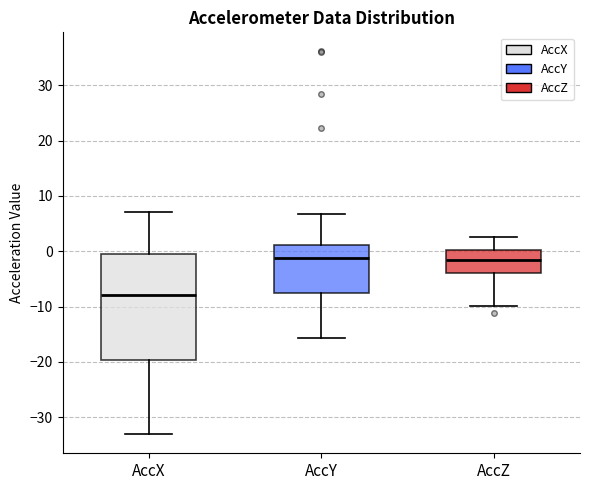

Where is the lower edge of the box for AccX on the y-axis? The values are not printed on the chart, so give them approximately, as read against the axis.

-20